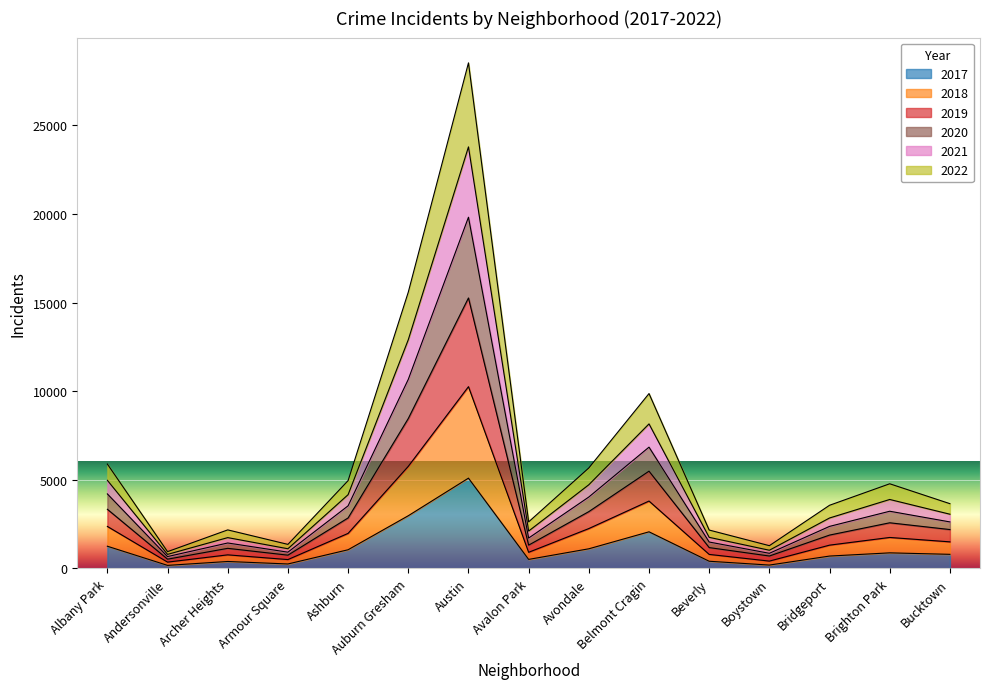

At which category is the sum across all series the highest?

Austin